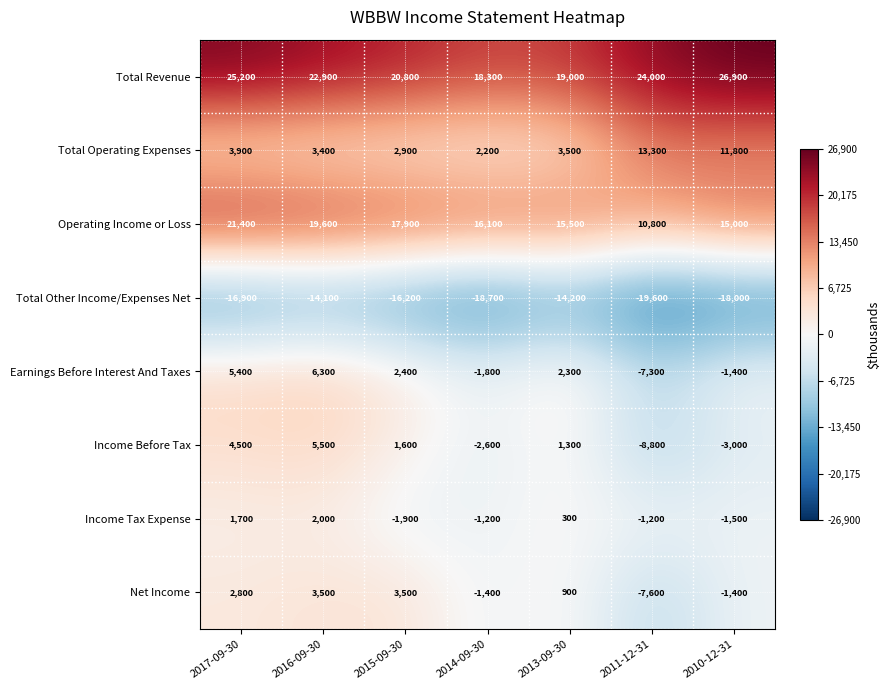

What is the total value across all series at 2015-09-30?

31000